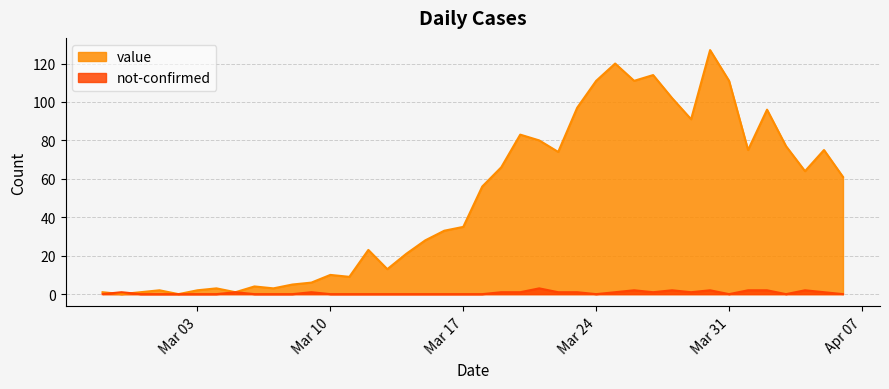

What is the spread (max minus min) of values at 2020-03-09?

5